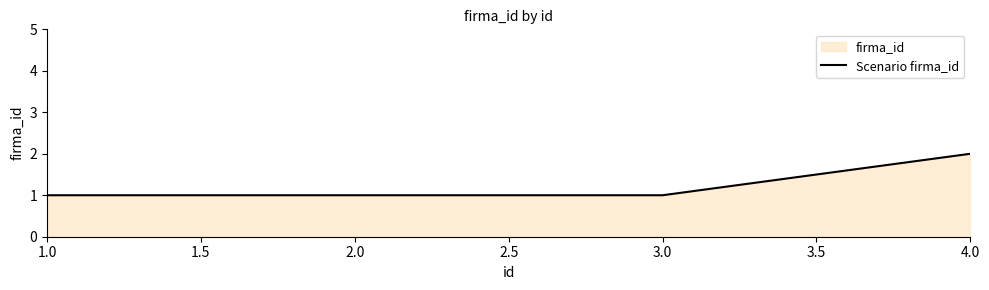

What is the value of the 4th point from the left?

2